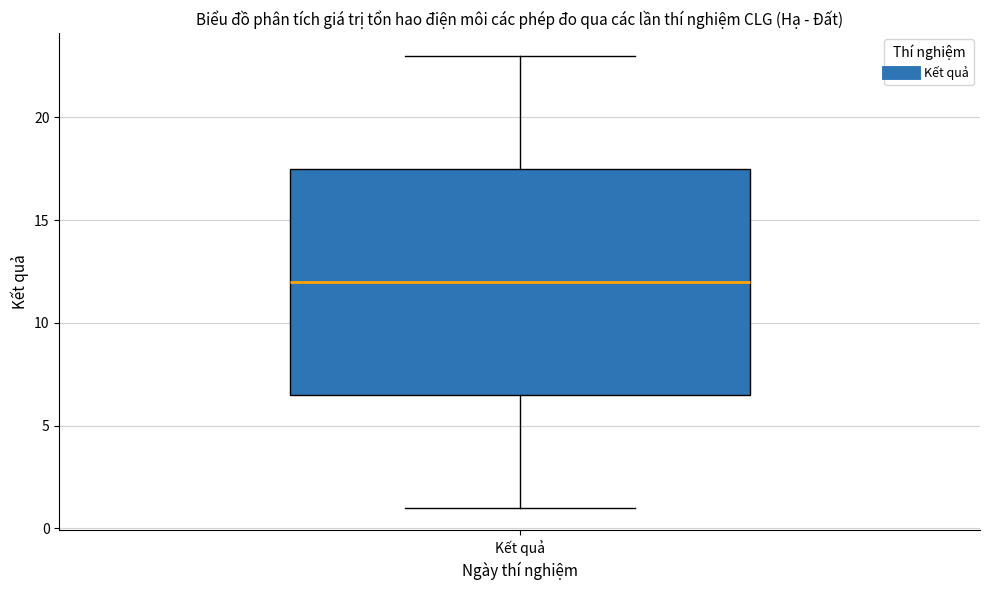

Where does the lower whisker of the box for Kết quả end on the y-axis? The values are not printed on the chart, so give them approximately, as read against the axis.

1.0